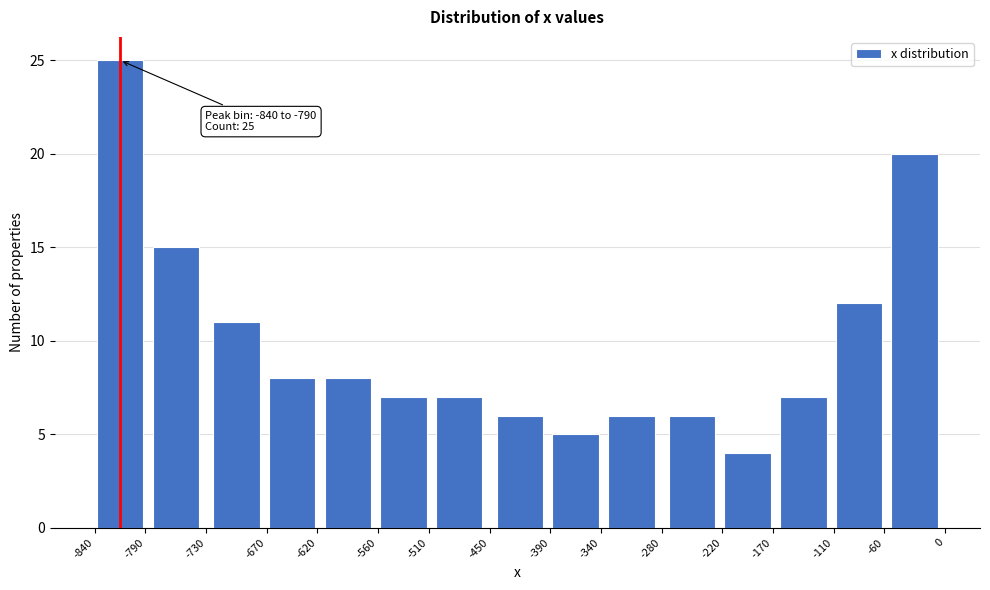

Which range on the x-axis has the tallest bar?

-840 to -790